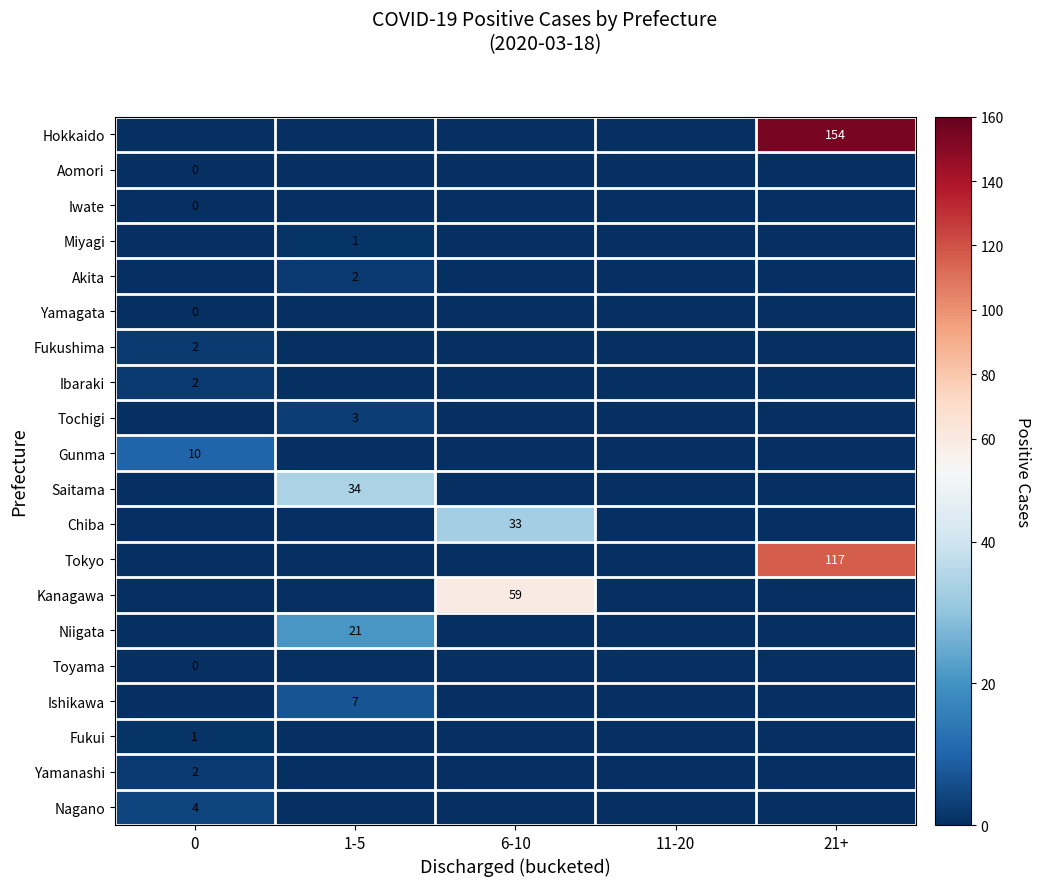

What is the difference between the highest and lowest values at 6-10?

59